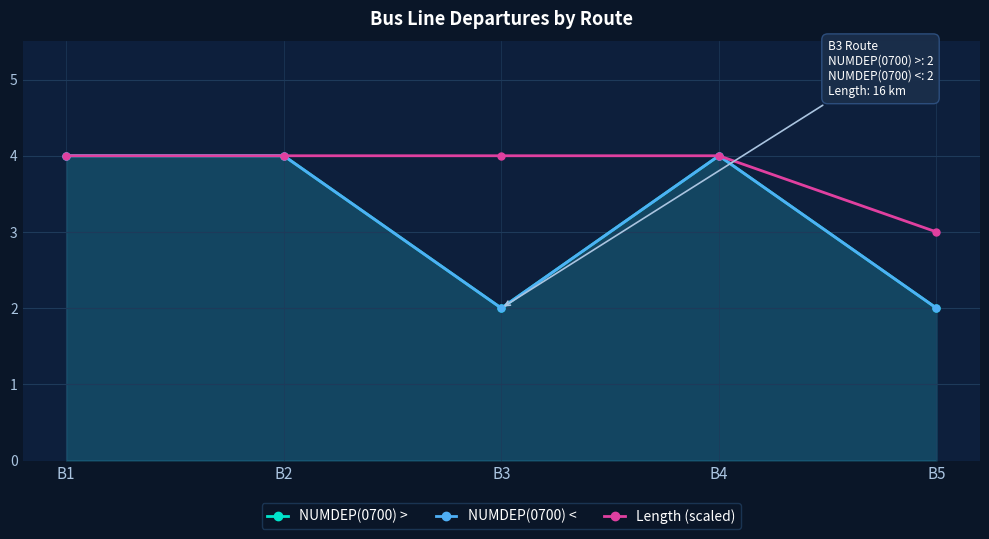

Reading left to right, what are all the values shown in this chart?

NUMDEP(0700) >: B1=4	B2=4	B3=2	B4=4	B5=2
NUMDEP(0700) <: B1=4	B2=4	B3=2	B4=4	B5=2
Length (scaled): B1=4	B2=4	B3=4	B4=4	B5=3